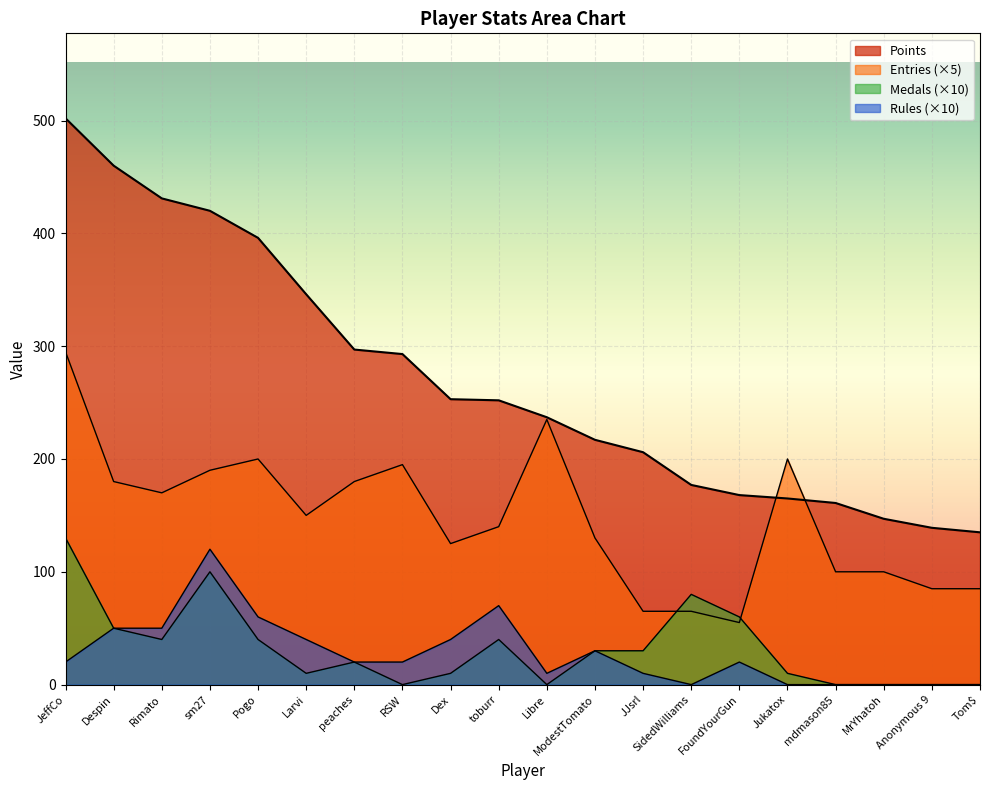

What is the difference between the Entries values at Libre and Despin?

55